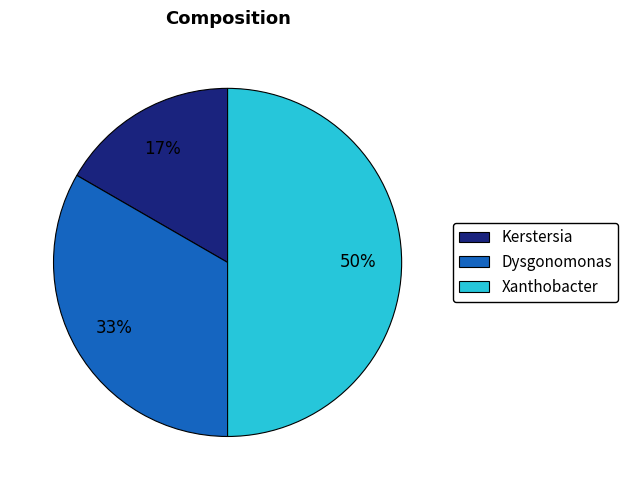

How many slices are in this pie chart?

3